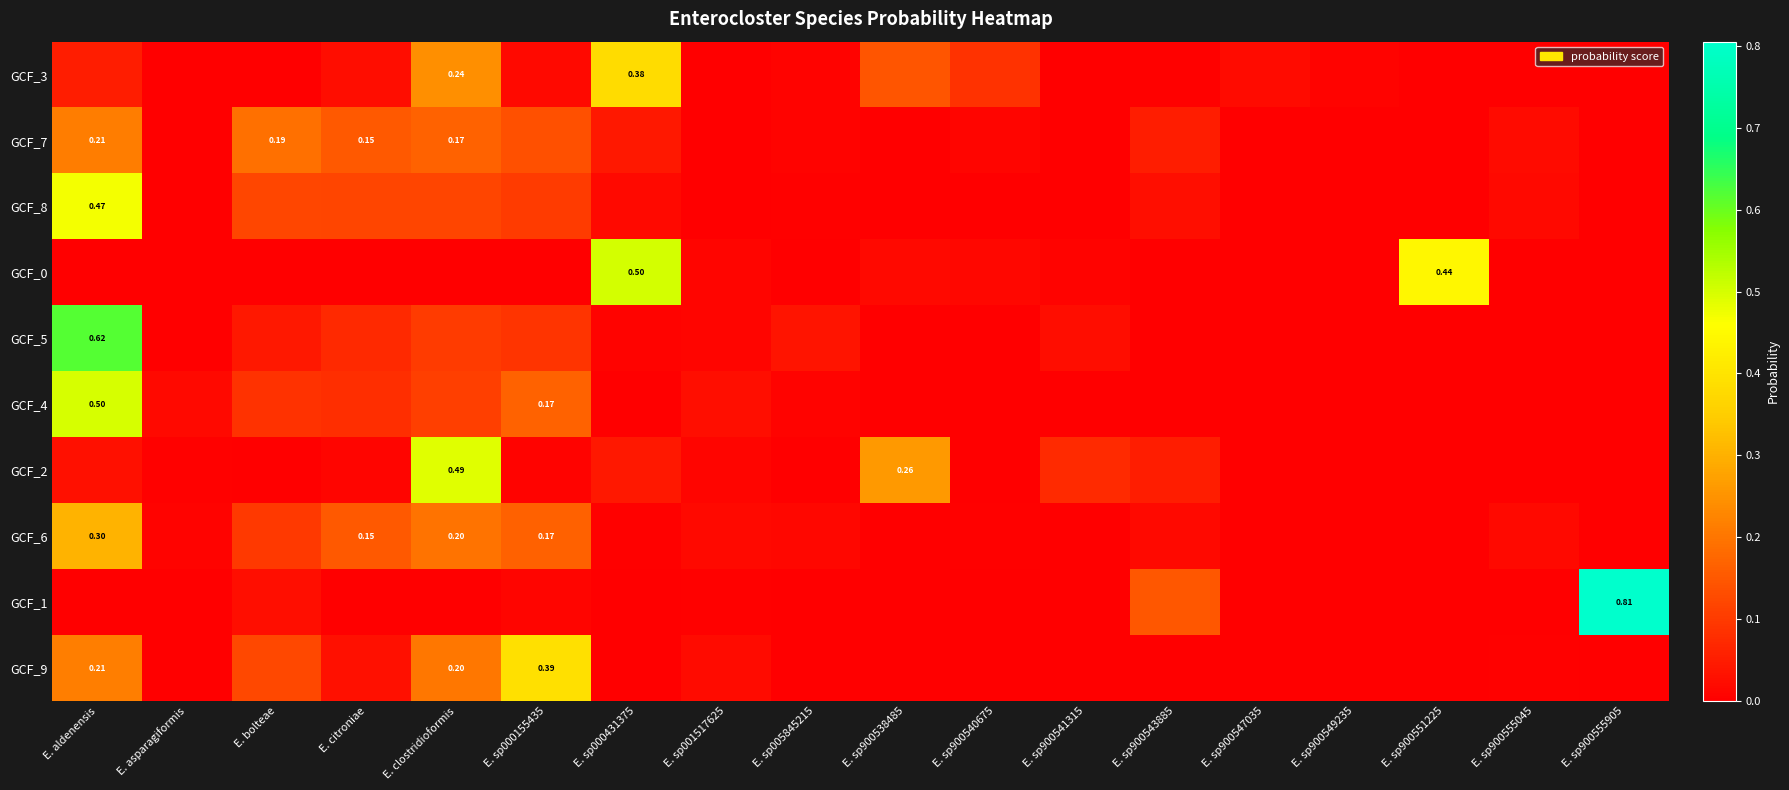

Is it true that GCF_4 equals 0.0 at E. asparagiformis?

True